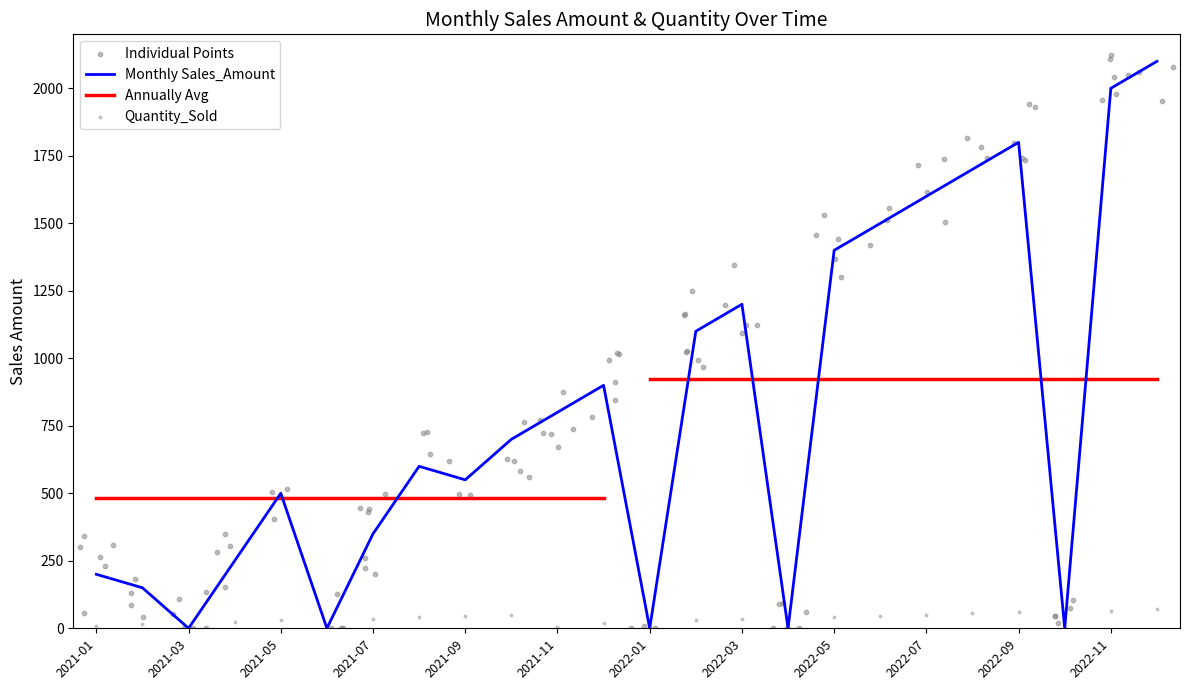

Which series contains the lowest Y value?

Sales_Amount